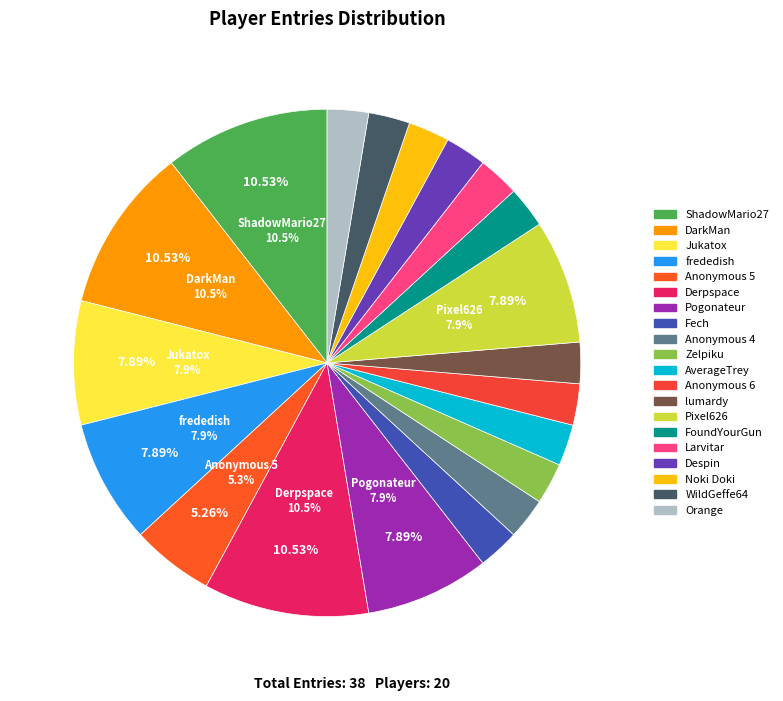

To the nearest percent, what is the difference between the Noki Doki and Pixel626 slice percentages?

5%